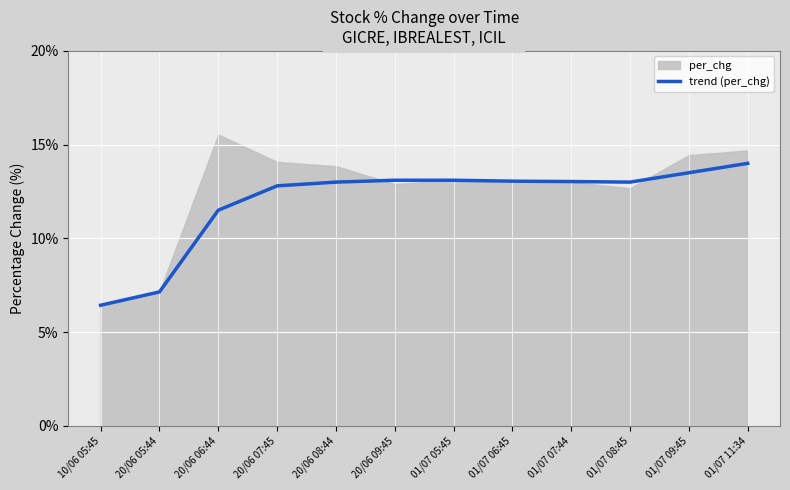

Reading right to left, extract all data points from this chart.

01/07 11:34=14.0	01/07 09:45=13.5	01/07 08:45=13.0	01/07 07:44=13.0	01/07 06:45=13.1	01/07 05:45=13.1	20/06 09:45=13.1	20/06 08:44=13.0	20/06 07:45=12.8	20/06 06:44=11.5	20/06 05:44=7.1	10/06 05:45=6.4